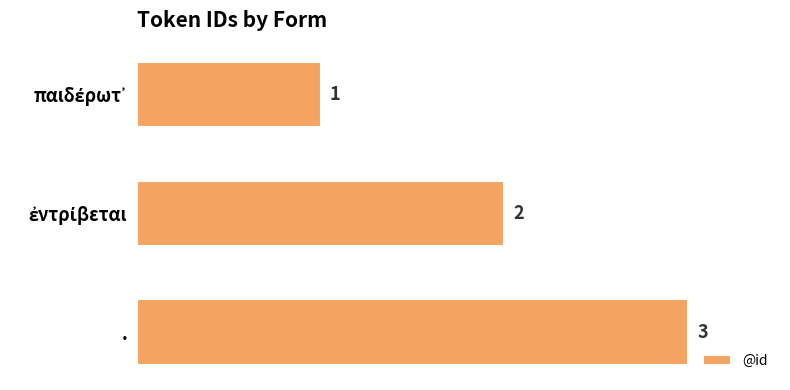

What value does the data have at .?

3